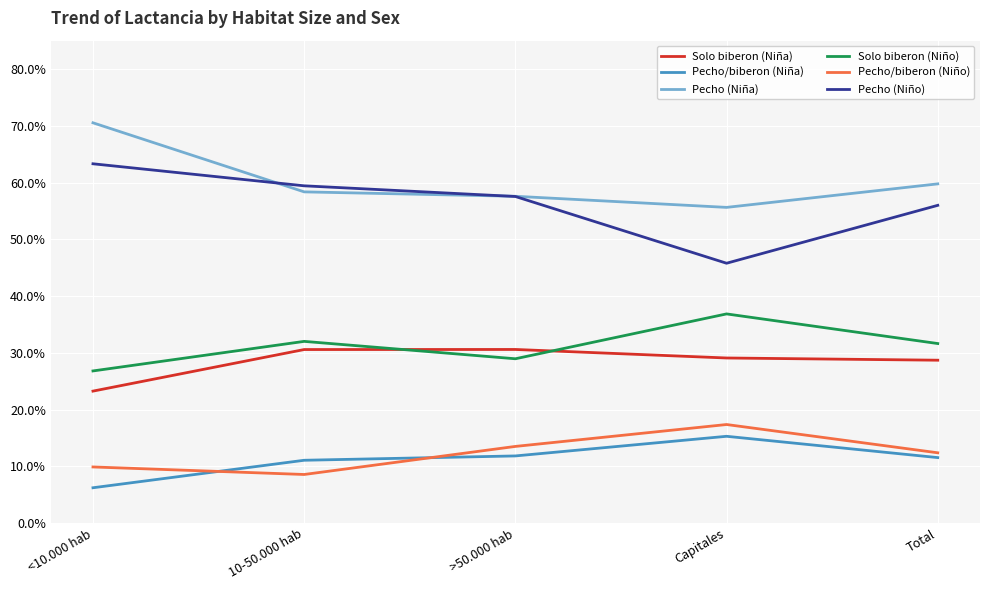

What is the difference between the second highest and minimum values in the Solo biberon (Niño) series?

0.1